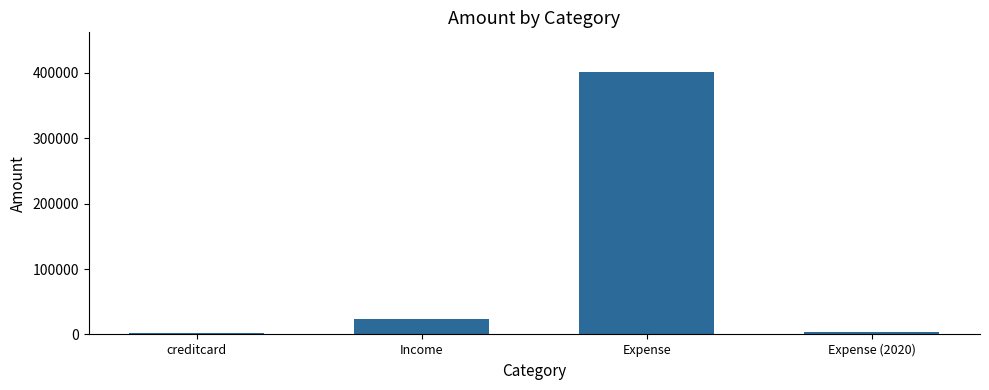

What is the smallest value displayed?

2000